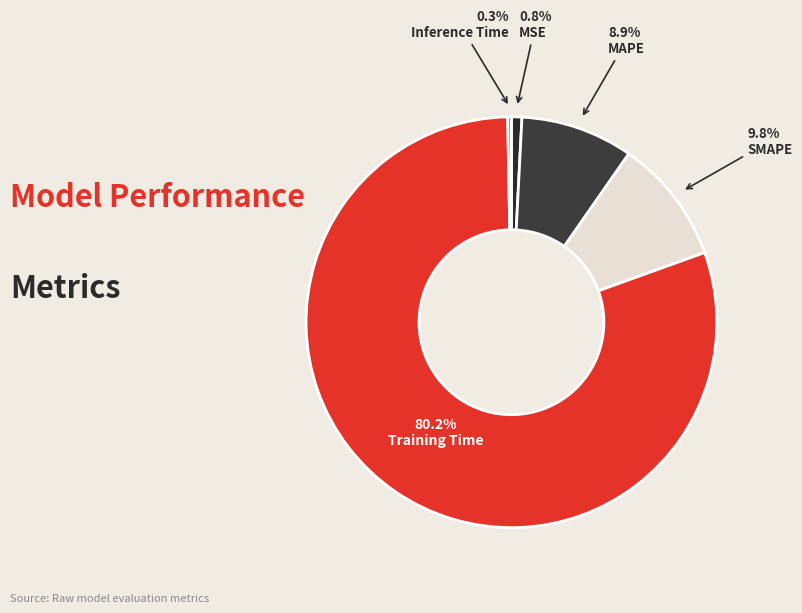

Which category accounts for the majority?

Training Time